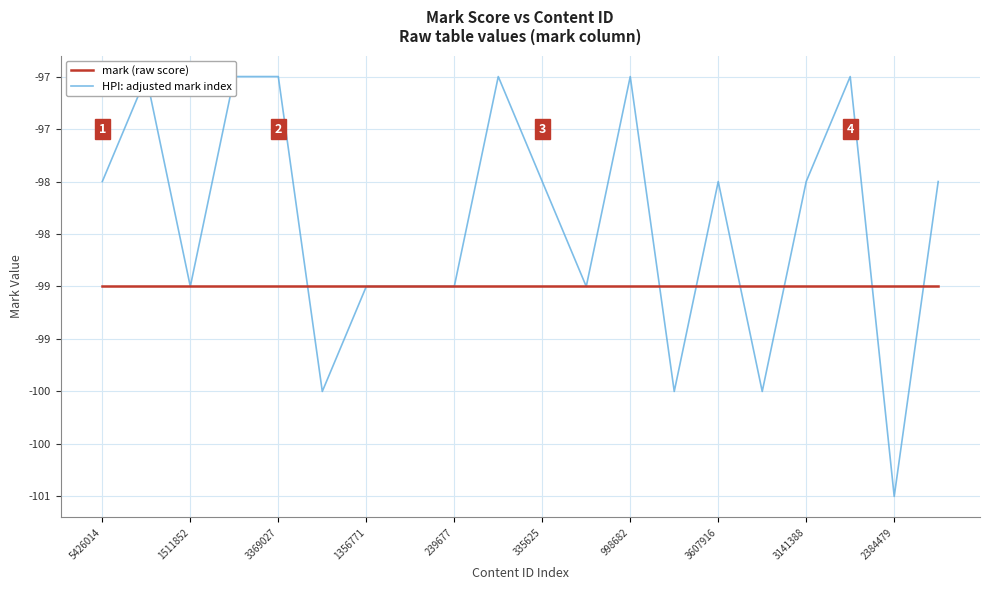

Is it true that HPI: adjusted mark index equals -100 at 13?

True